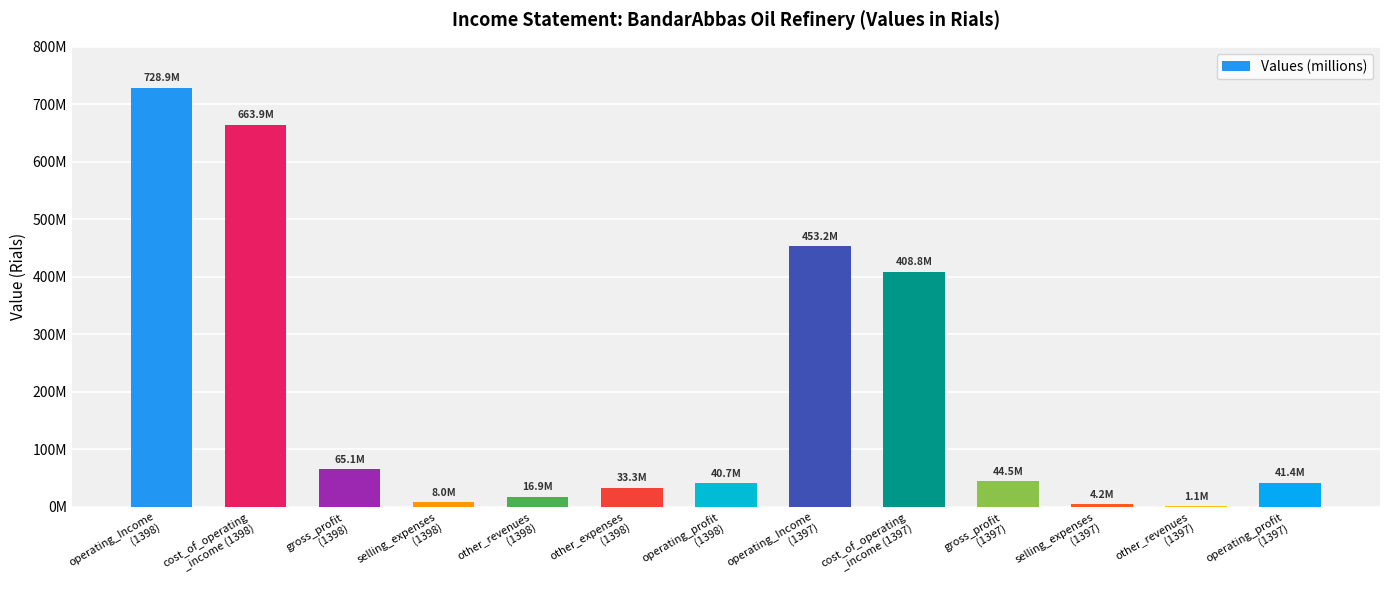

What position from the right is other_expenses
(1398)?

8